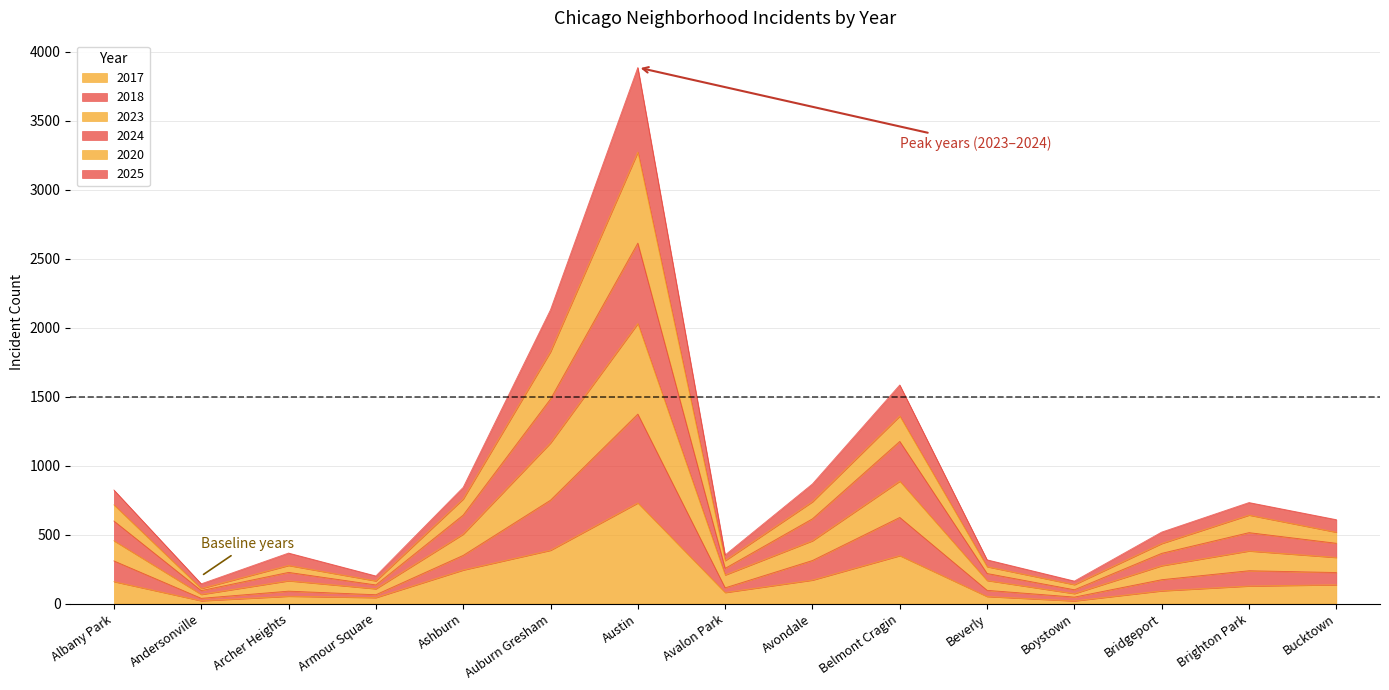

At which category is the sum across all series the highest?

Austin